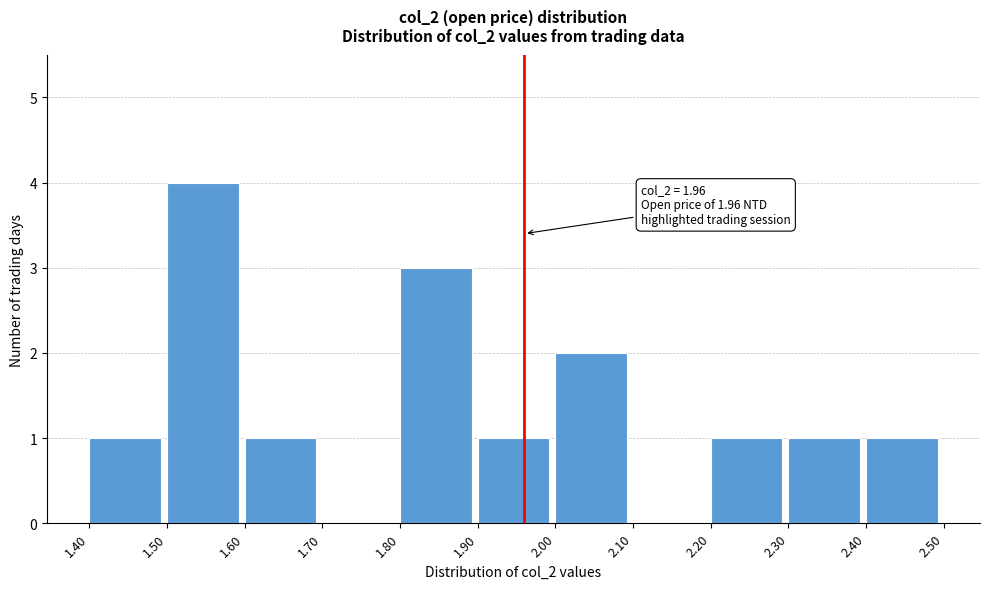

Over which range of the x-axis is the bar tallest?

1.50 to 1.60